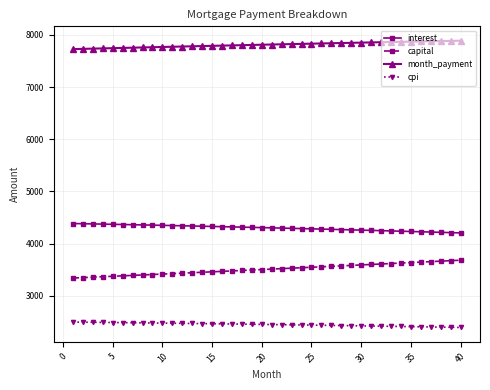

What is the difference between the maximum and minimum values in the capital series?

341.8